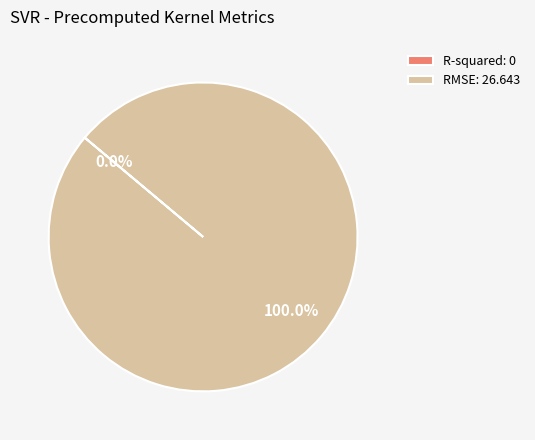

To the nearest percent, what percentage of the pie is RMSE?

100%